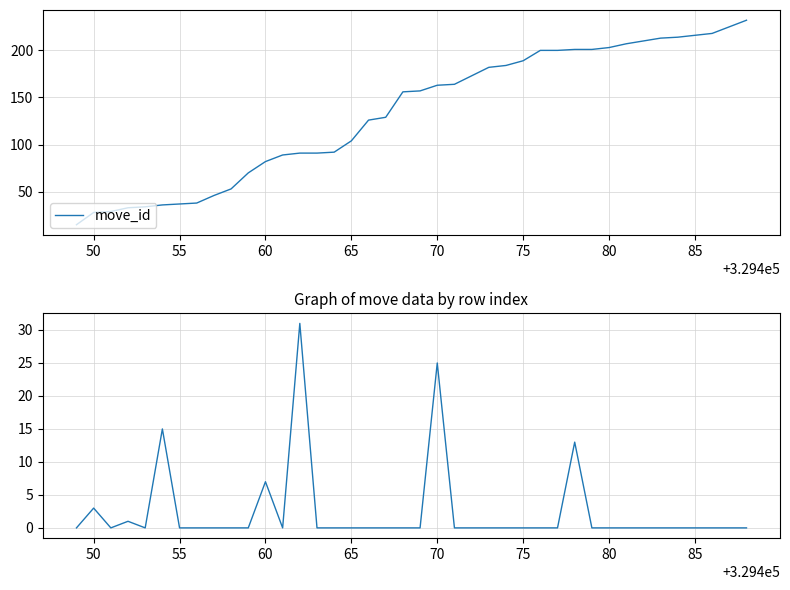

True or false: move_id has a value of 120 at 75.

False